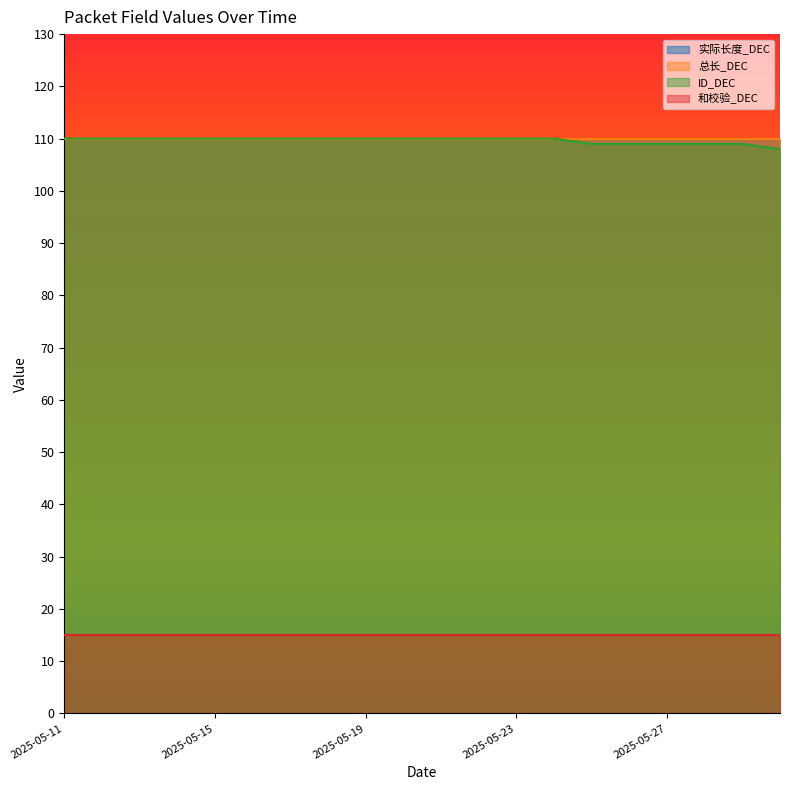

Where is 实际长度_DEC nearest to the value 110?

2025-05-11